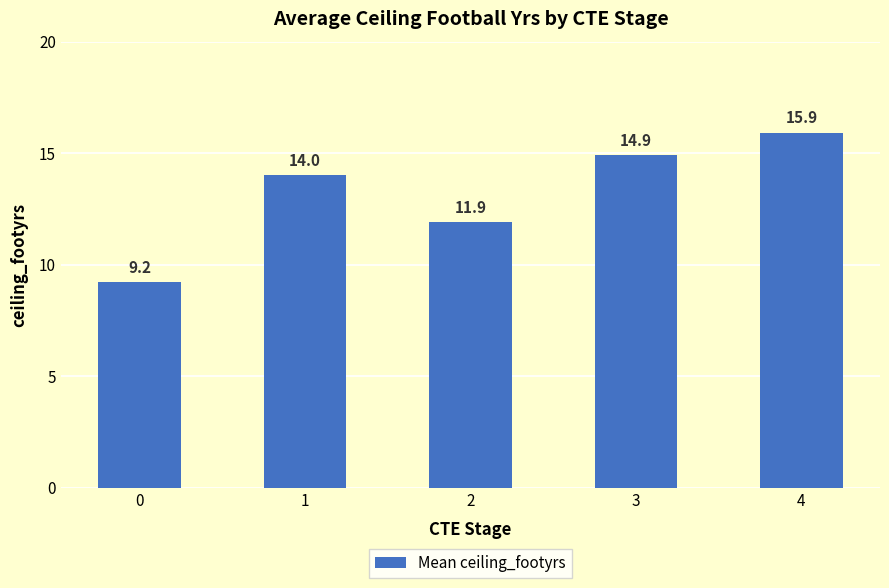

What is the value of the 5th bar from the left?

15.9